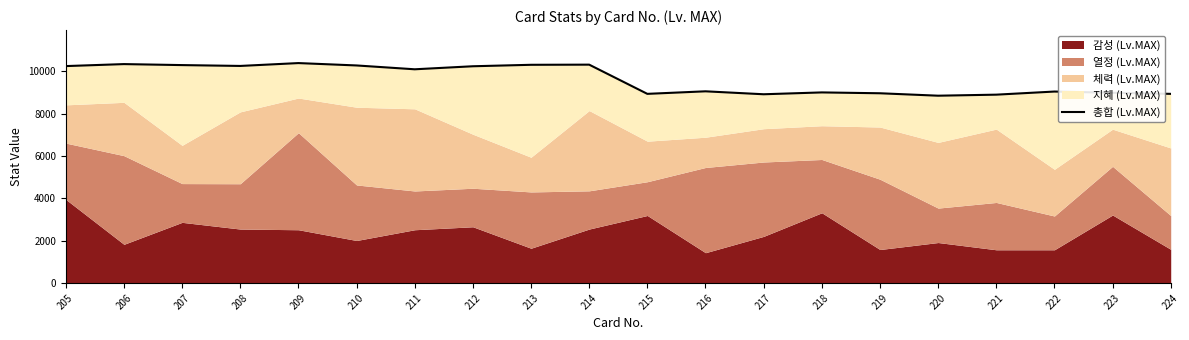

At which category does the chart reach its peak across all series?

209